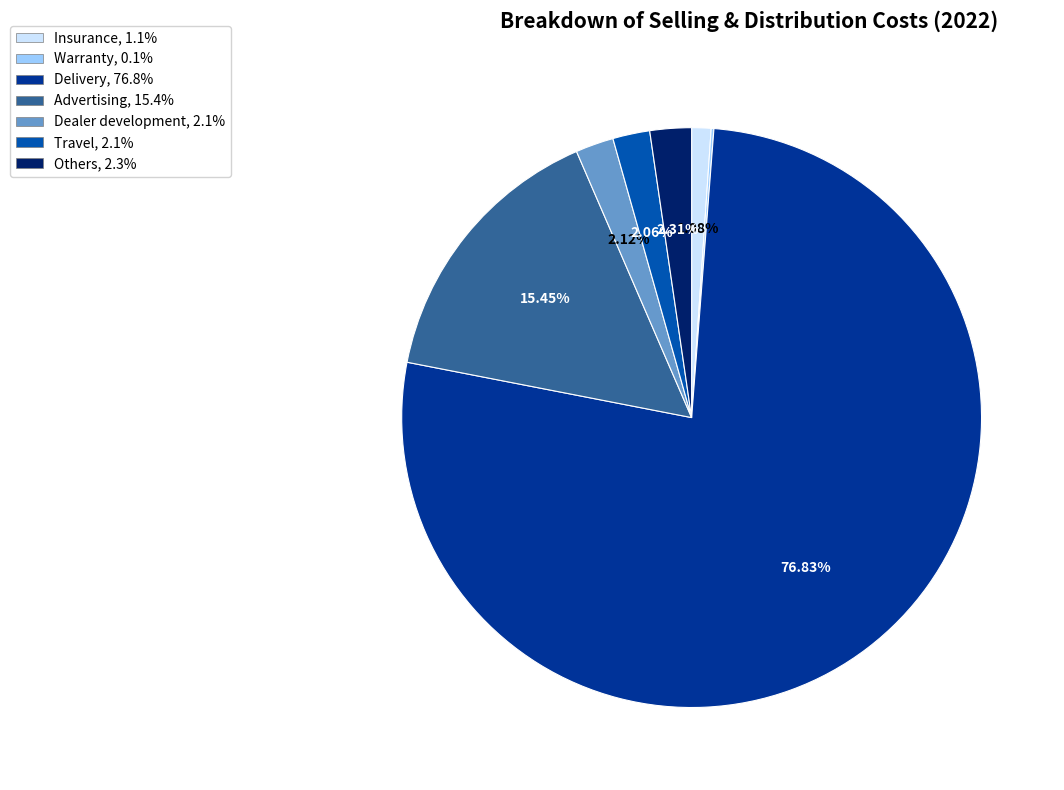

What percentage do Travel and Dealer development together represent?

4.2%